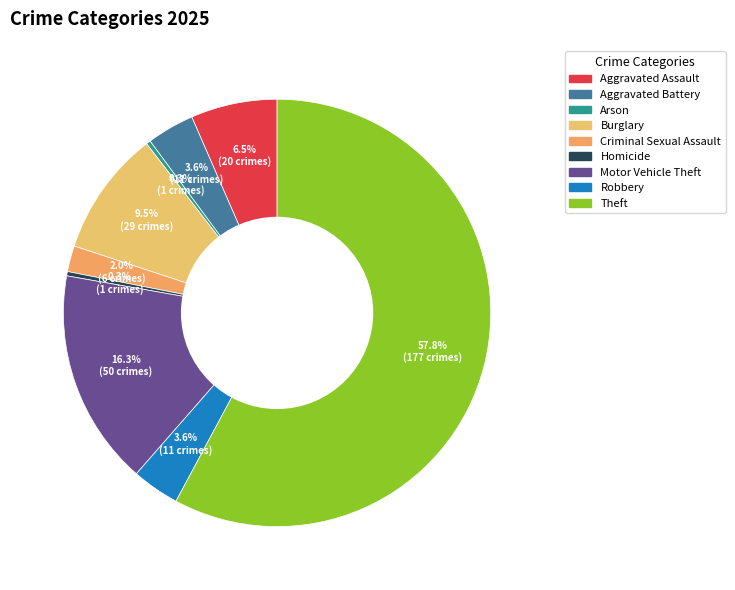

Does Aggravated Battery account for over 50% of the chart?

No